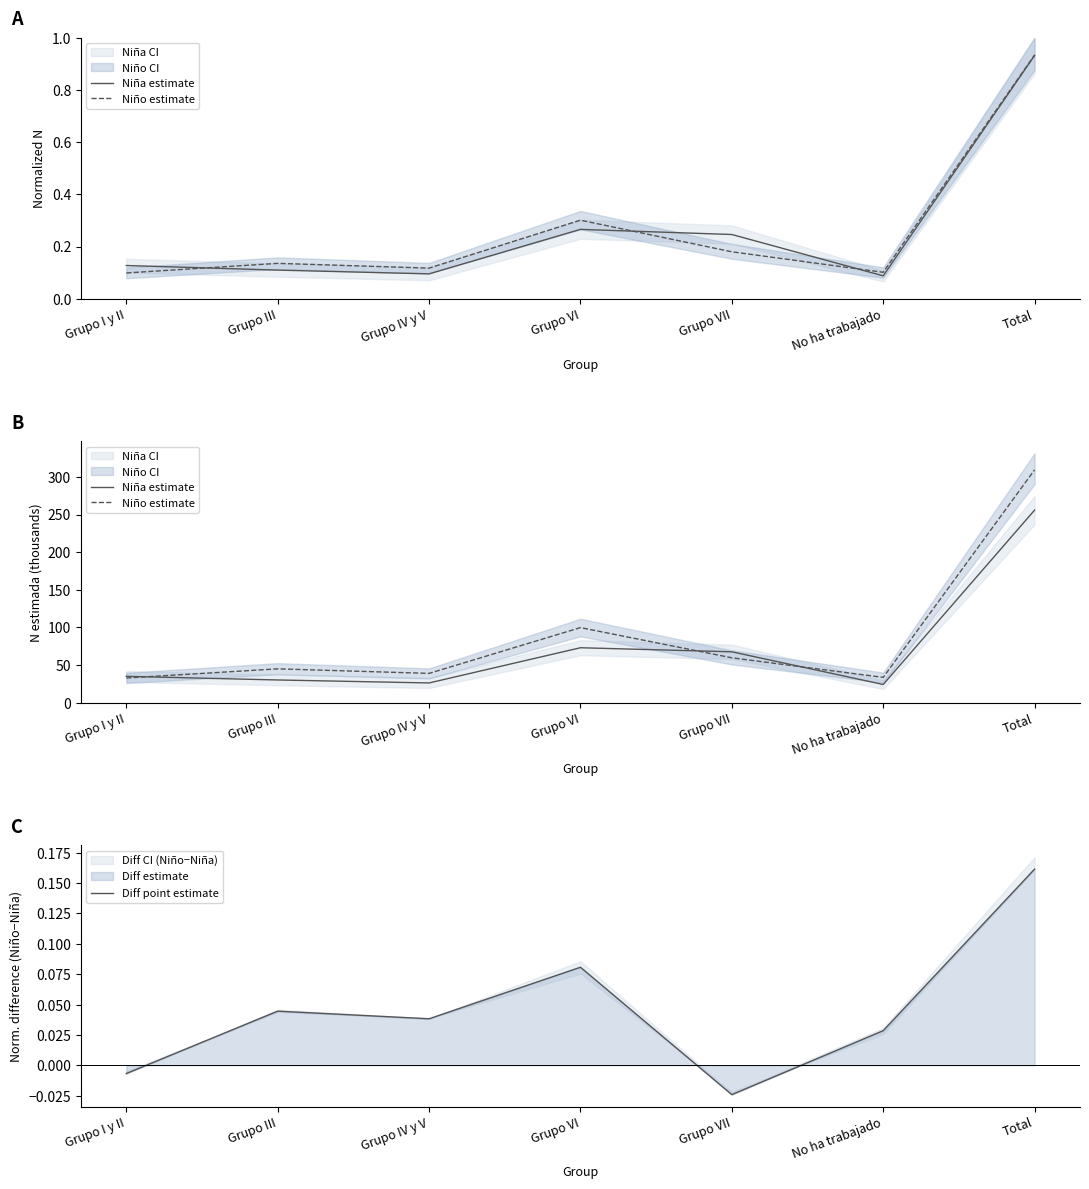

What is the difference between the Niña estimate values at Total and Grupo I y II?

220.9